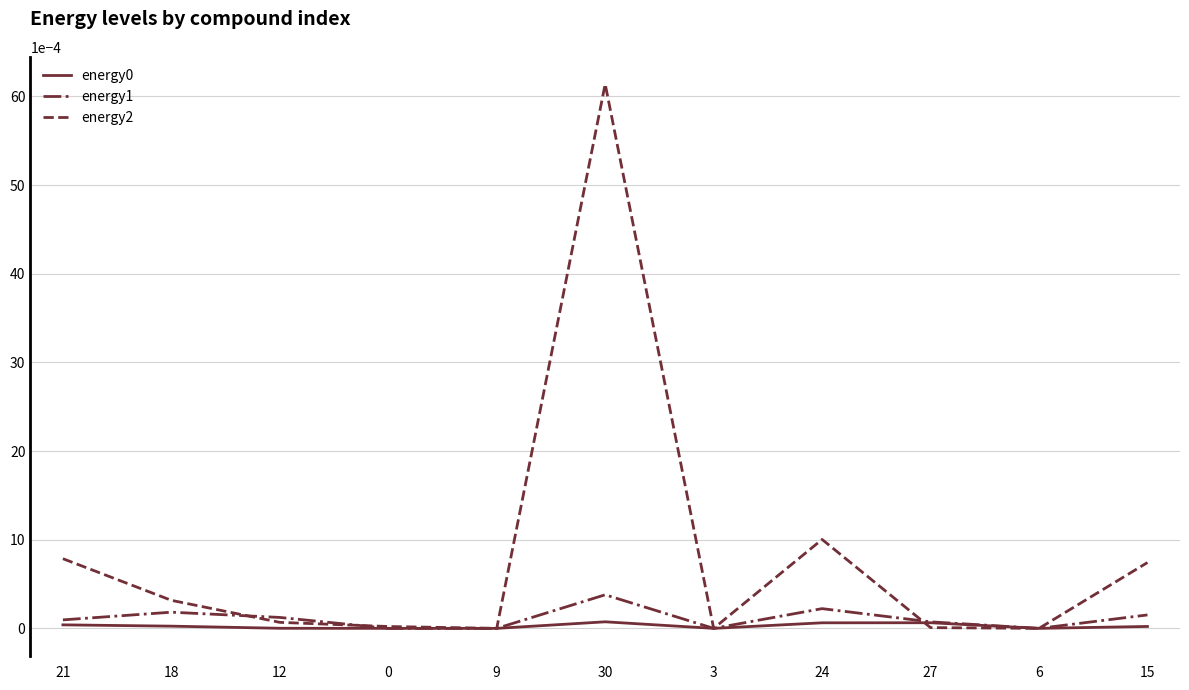

The value of energy1 at 30 is 0.0. True or false?

True